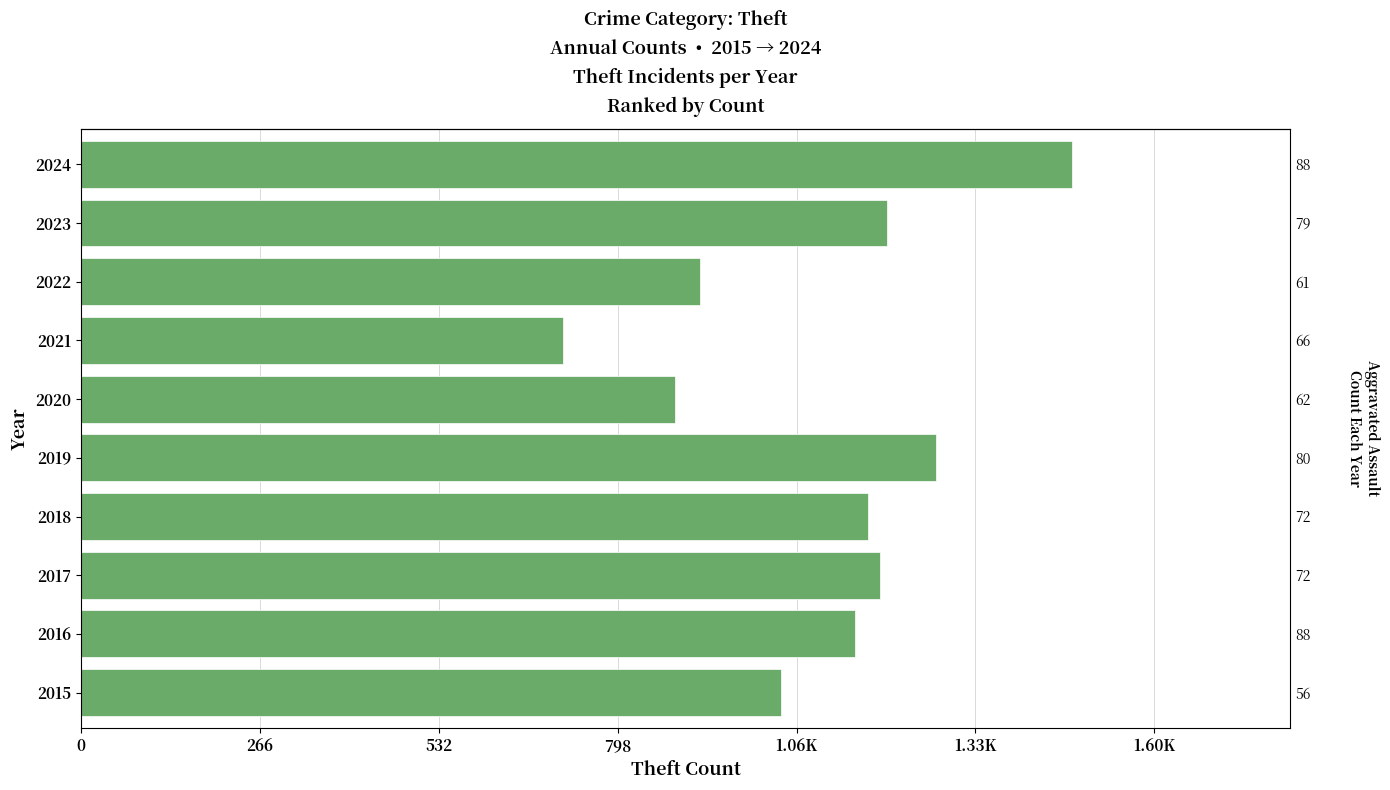

What is the average value?

1101